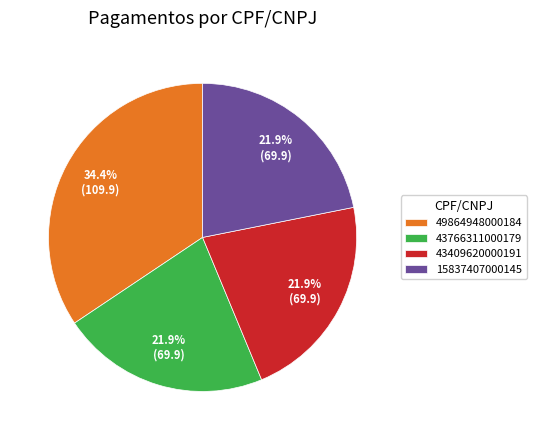

Count the number of slices in the pie.

4